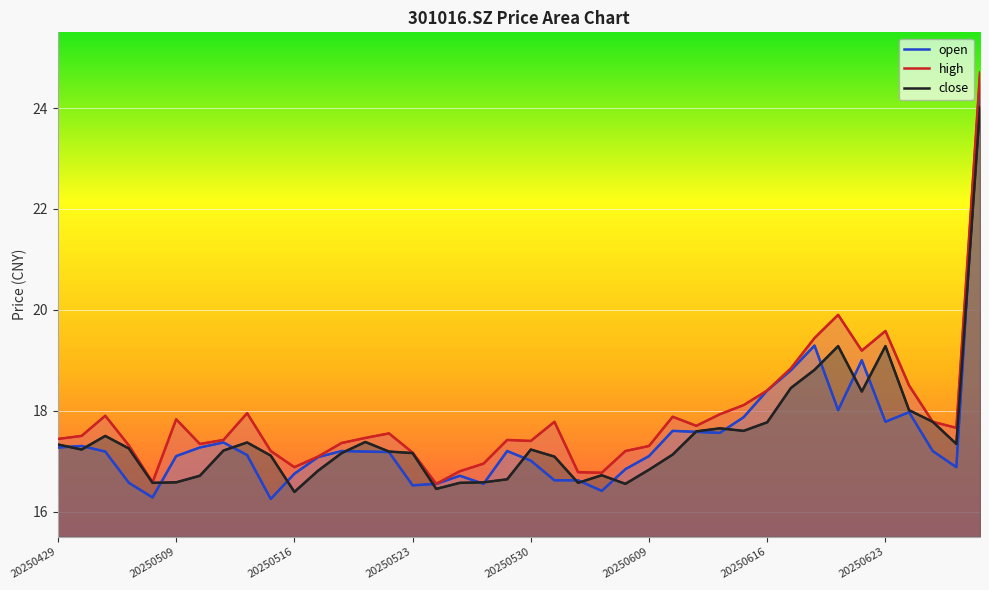

What is the total value across all series at 17?

50.1